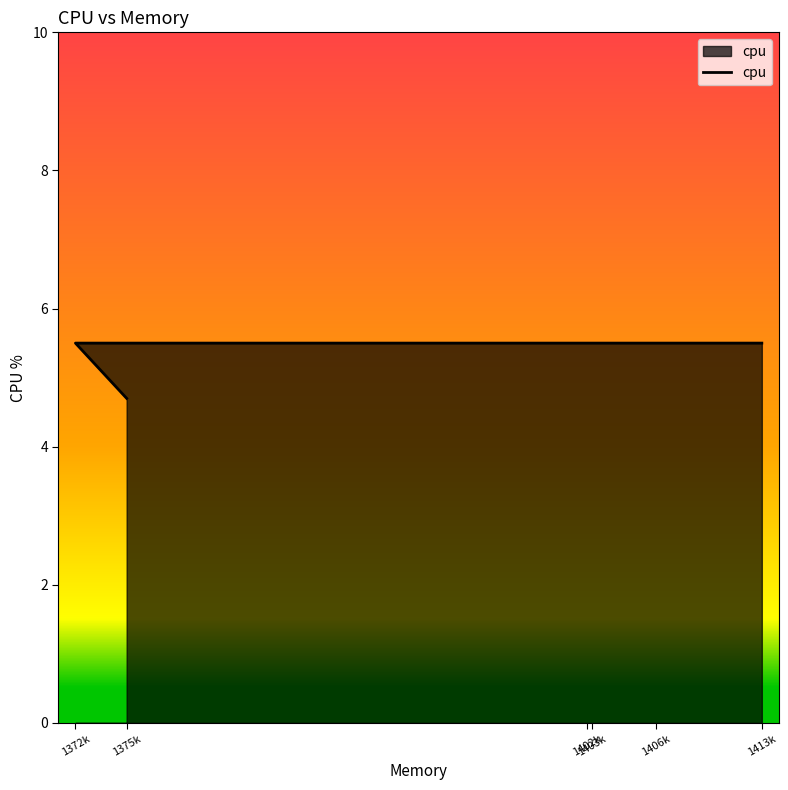

Is it true that the value at 1403k is 9.4?

False